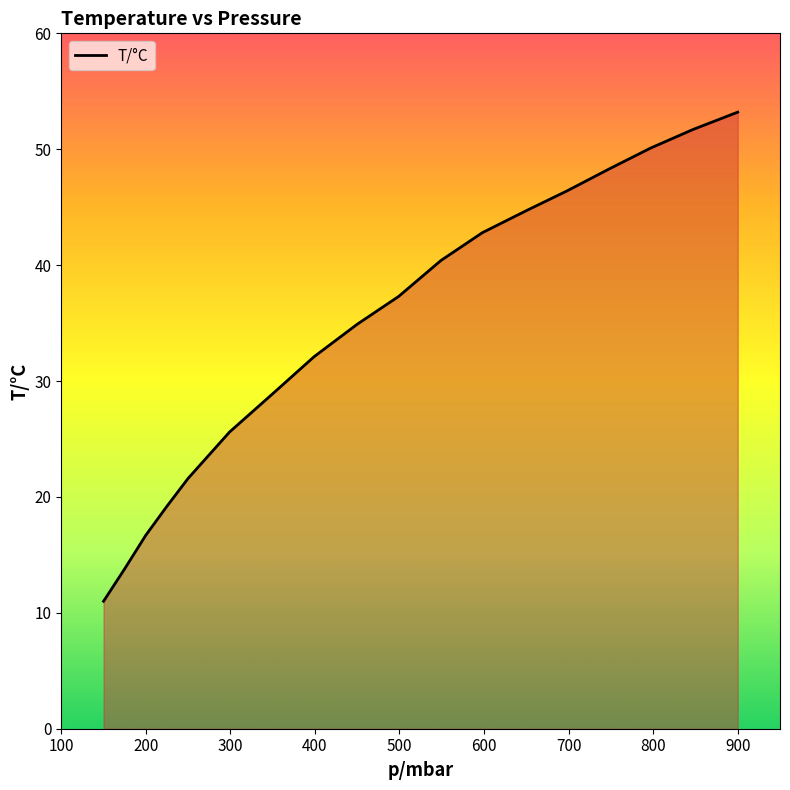

What is the minimum value shown in the chart?

11.0